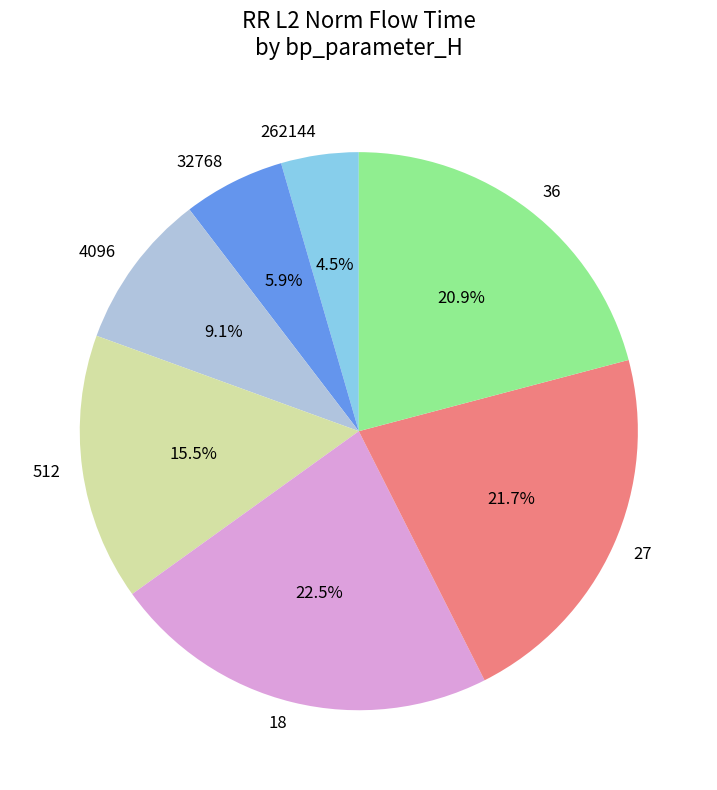

Which has a higher value, 18 or 262144?

18